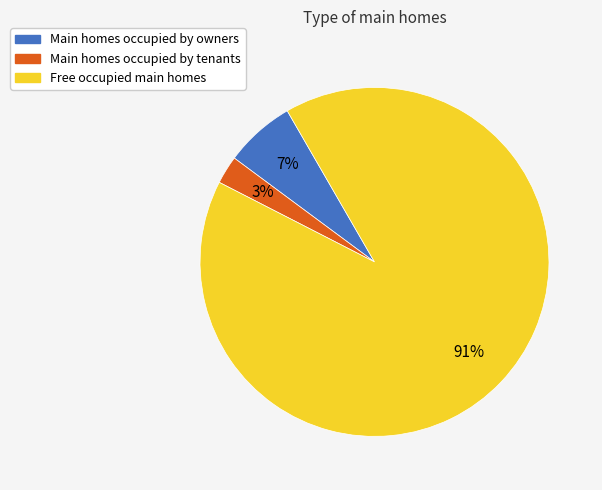

To the nearest percent, what is the average slice percentage?

33%